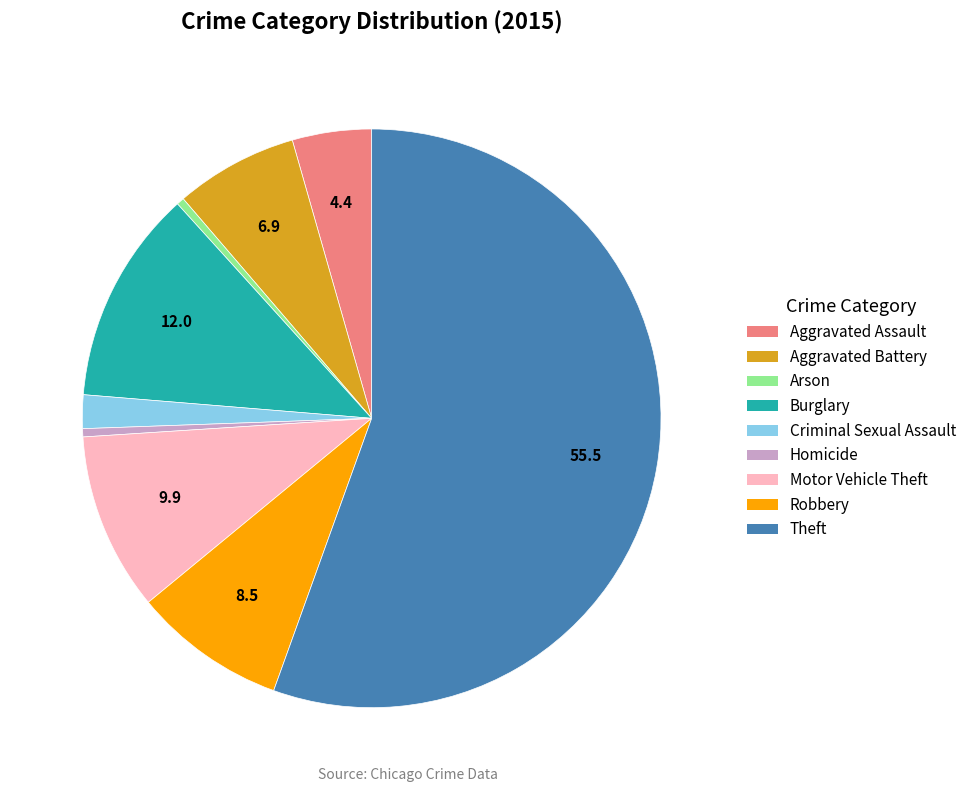

How many segments does this pie chart have?

9